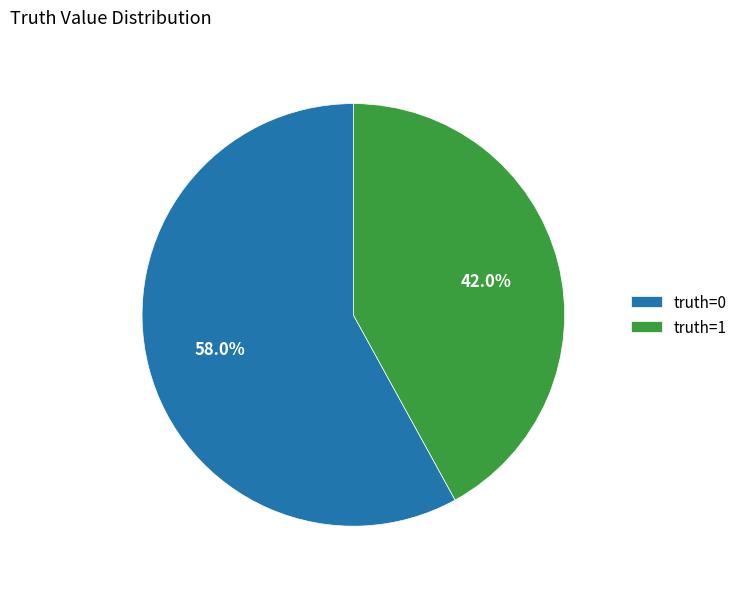

Between truth=0 and truth=1, which is larger?

truth=0